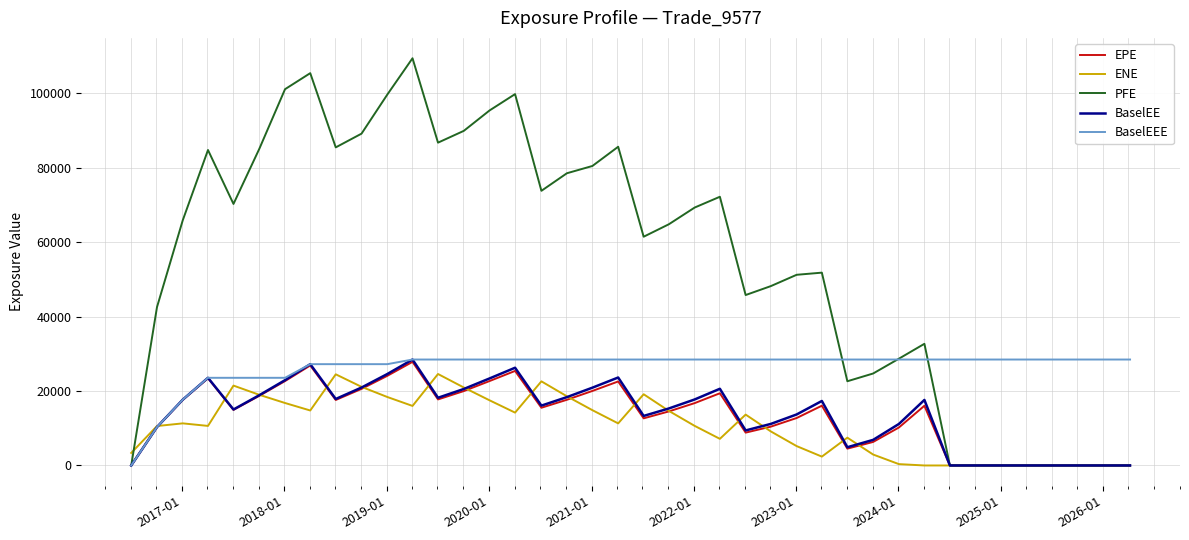

What is the maximum value shown in the chart?

109429.0